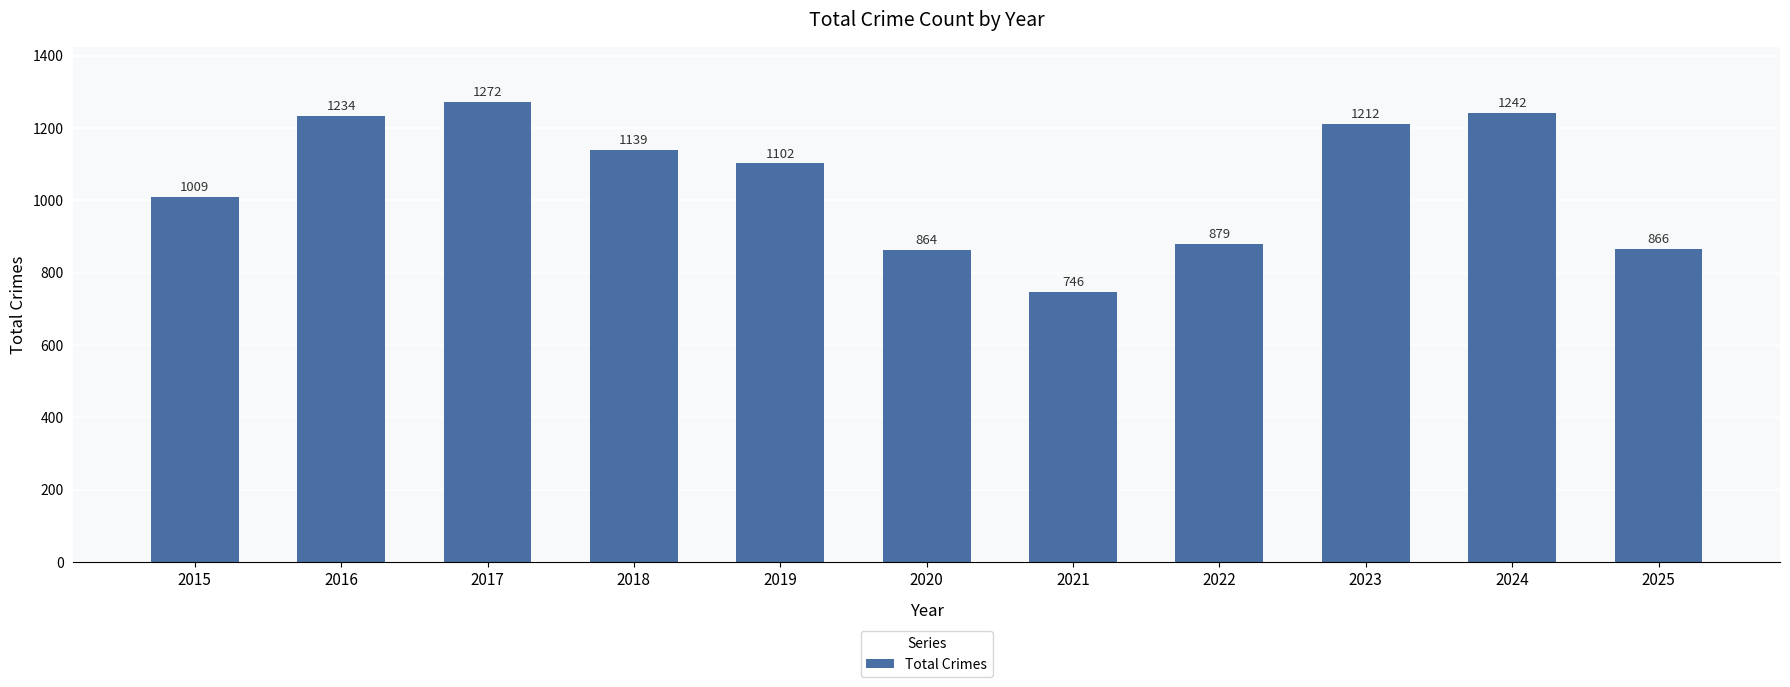

What is the maximum value shown in the chart?

1272